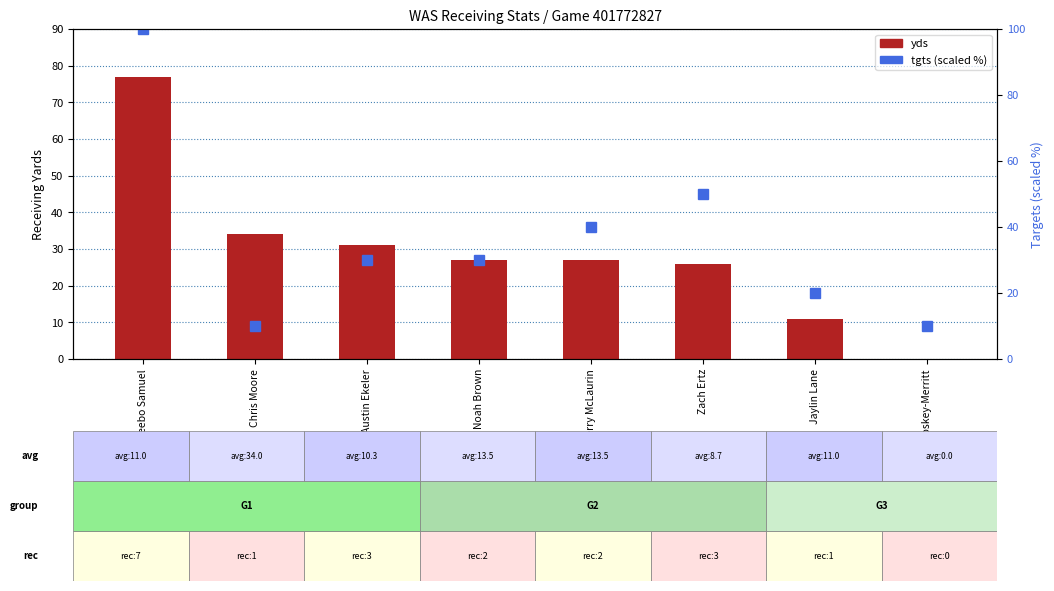

Rank the series by their maximum value, from lowest to highest.

yds, tgts %